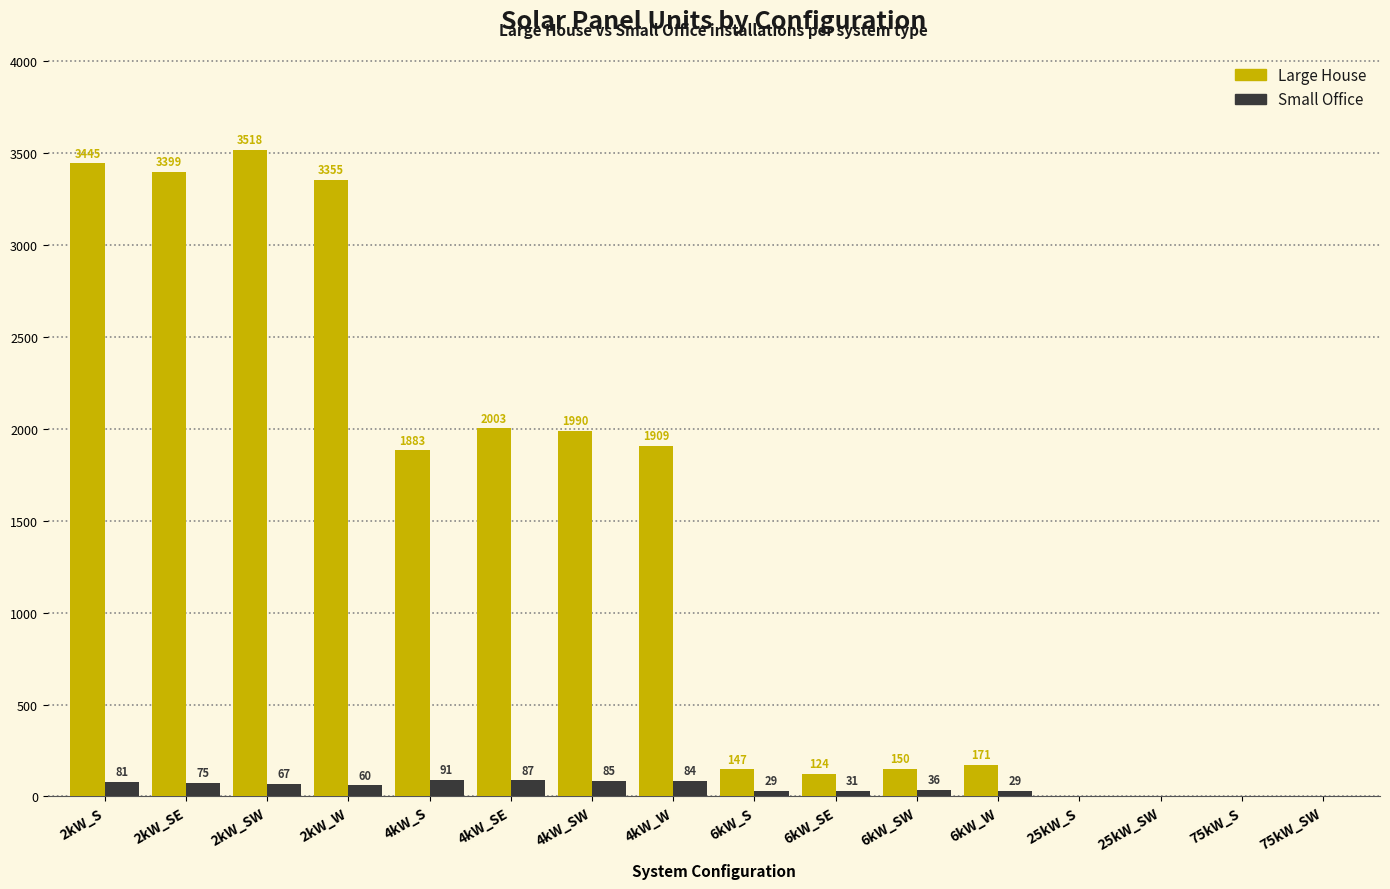

Are the bars grouped side by side (vs. stacked)?

Yes